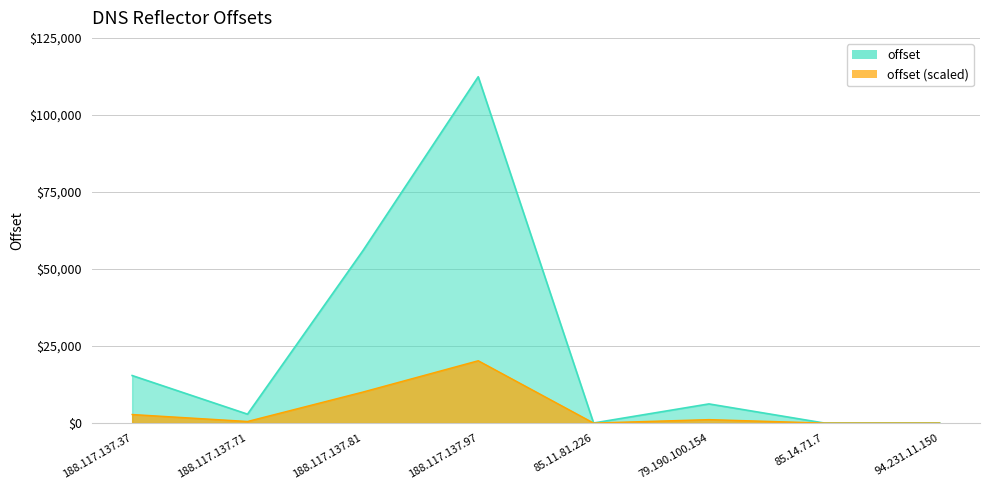

What is the label of the 4th point from the right?

85.11.81.226